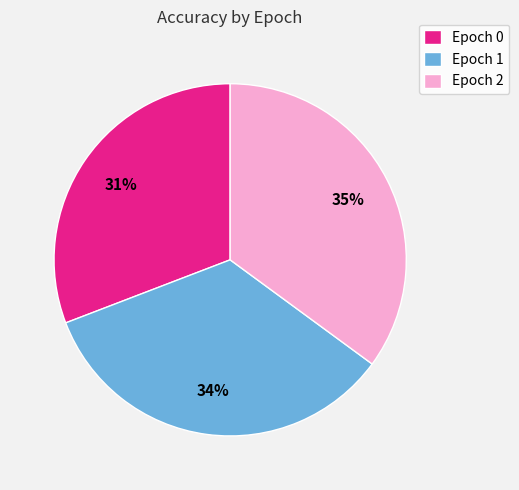

Is there a majority slice in this chart?

No